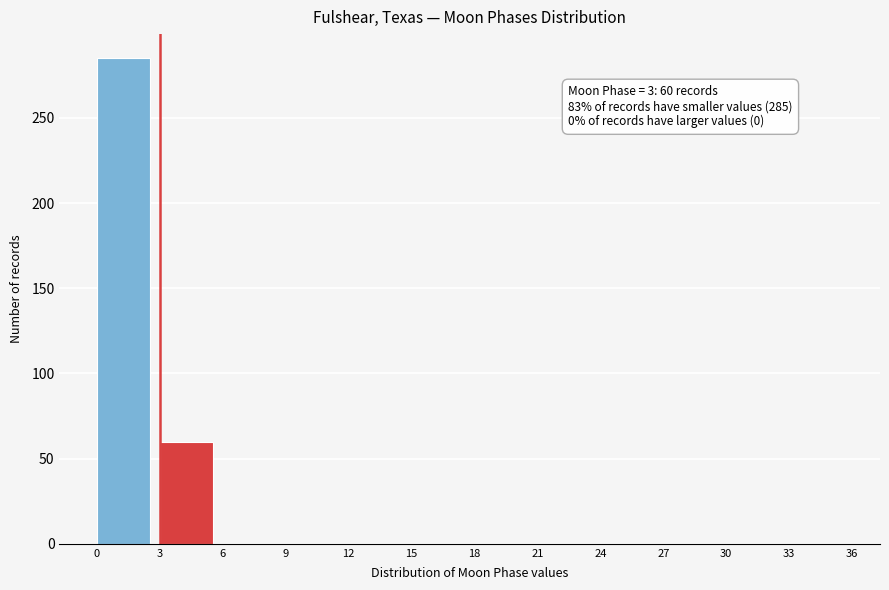

Which range on the x-axis has the tallest bar?

0 to 3